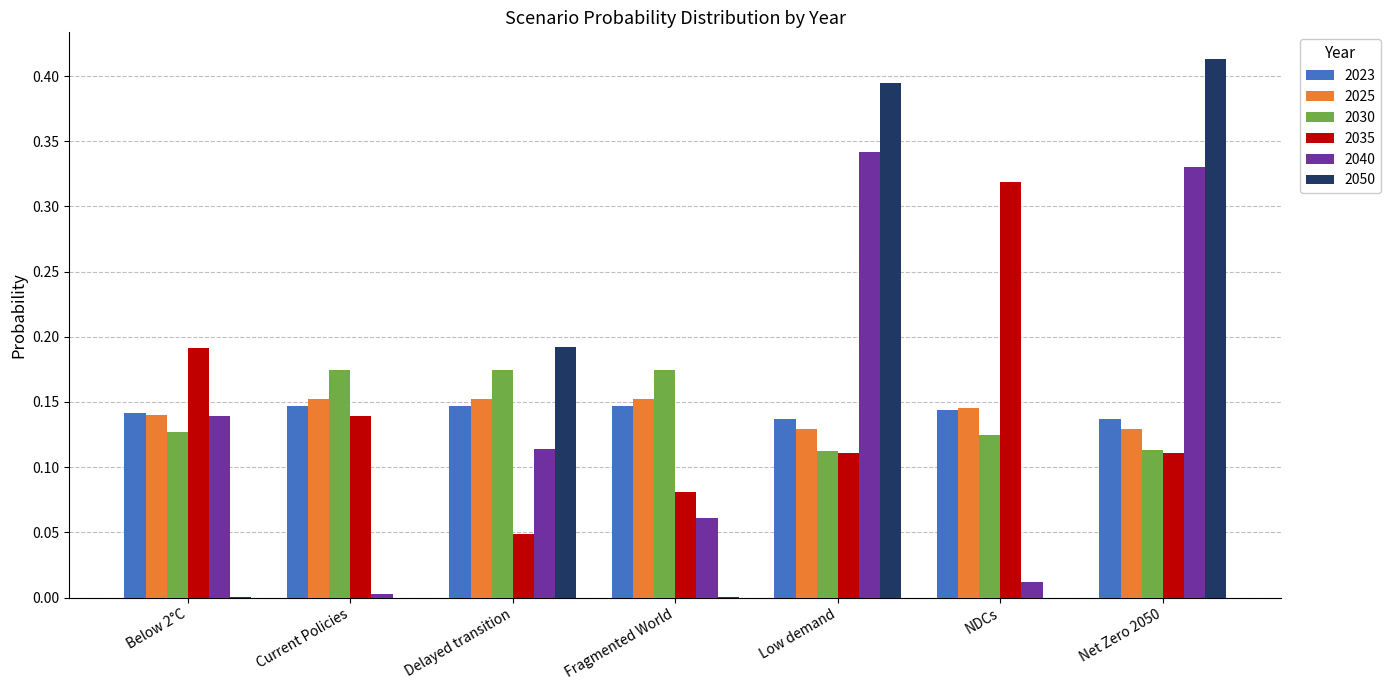

The 2030 series shows 0.2 at Low demand. True or false?

False